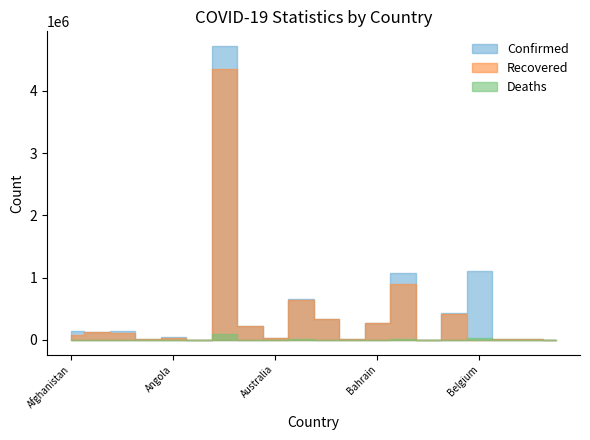

What is the value of the Deaths point at the 8th from the left?

4556